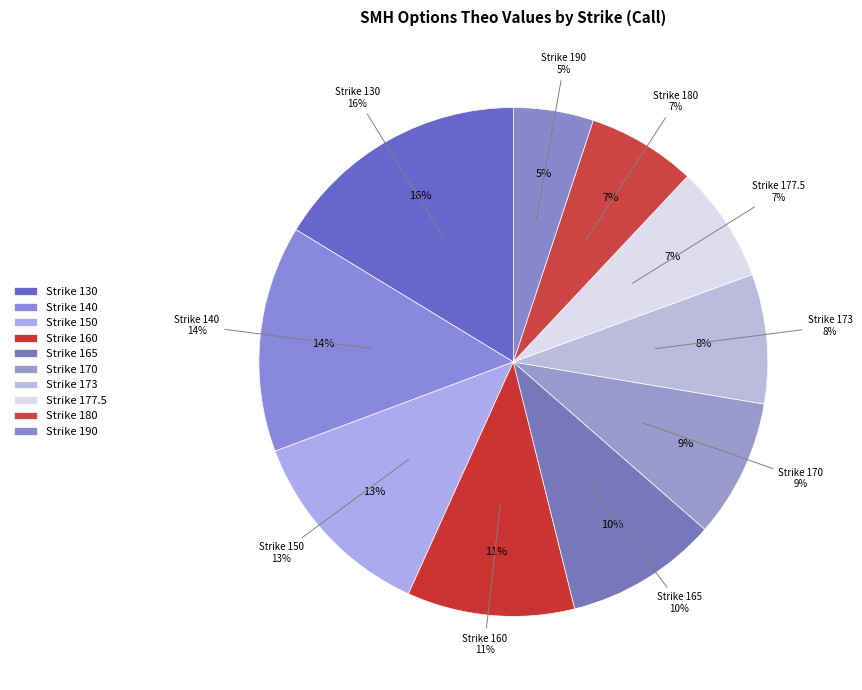

Does down represent more than half of the total?

No